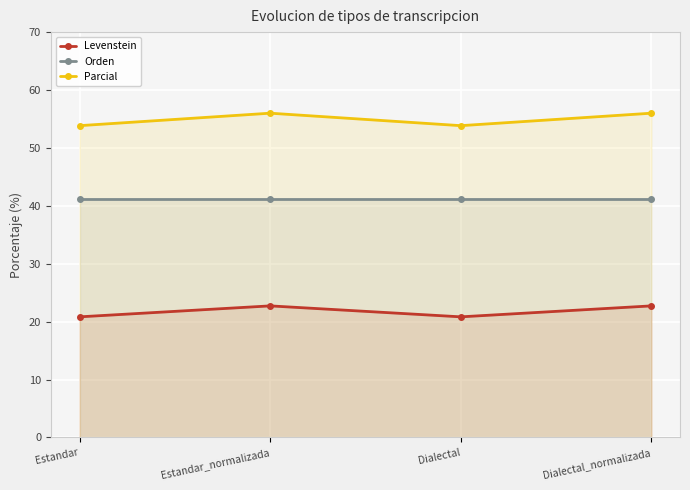

What is the label of the 4th point from the right?

Estandar